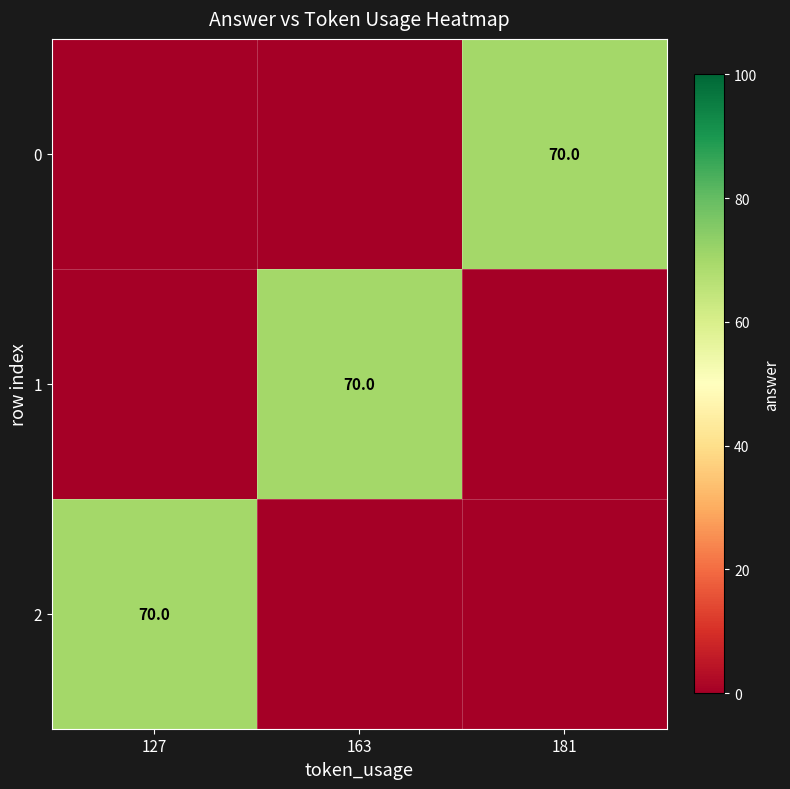

The 1 series shows 70 at 163. True or false?

True